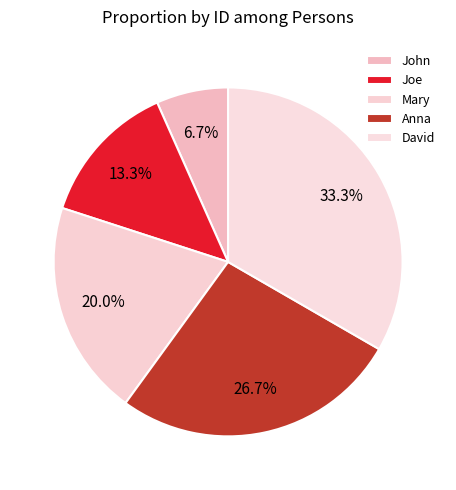

How much of the chart is everything except Mary?

80.0%